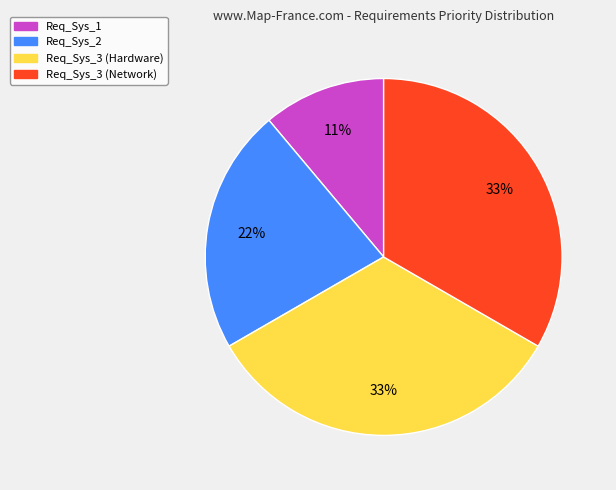

To the nearest percent, what percentage of the pie is Req_Sys_1?

11%